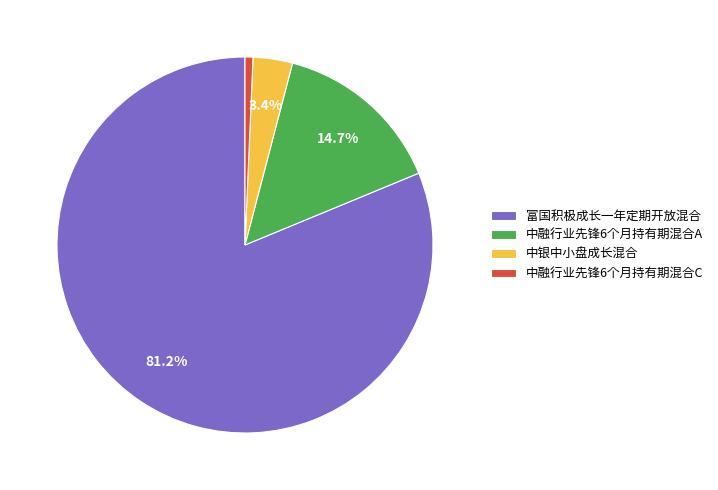

How many segments does this pie chart have?

4